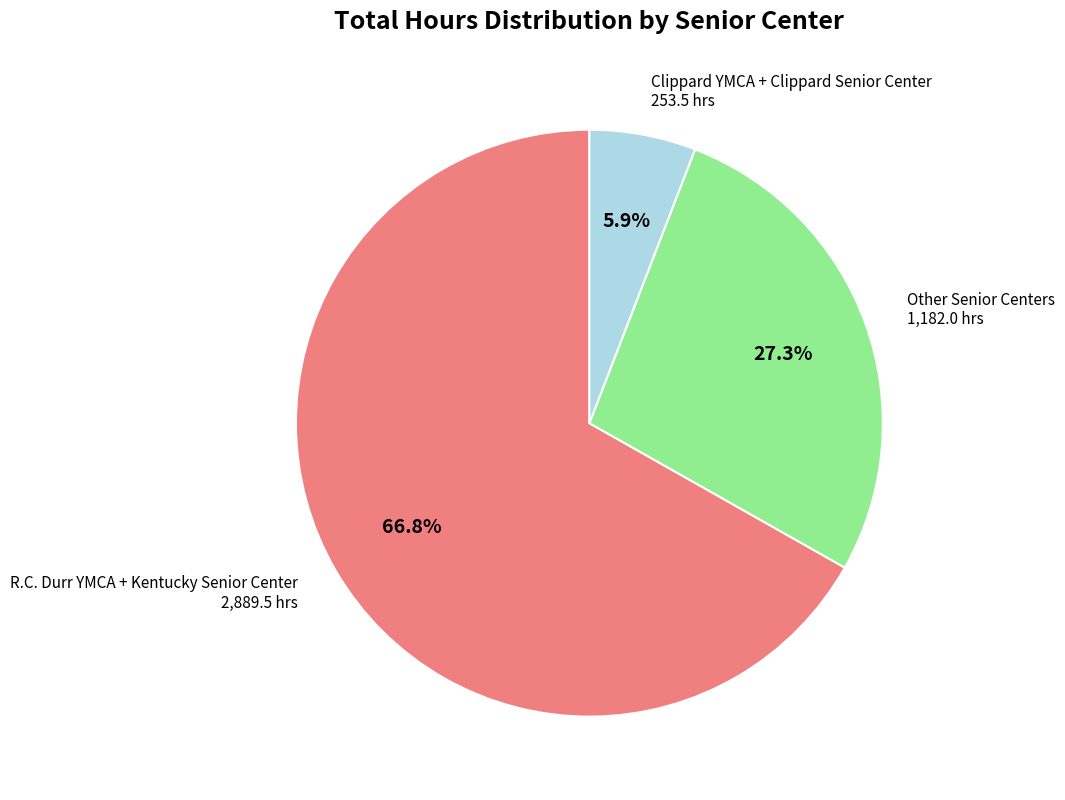

Is there a majority slice in this chart?

Yes